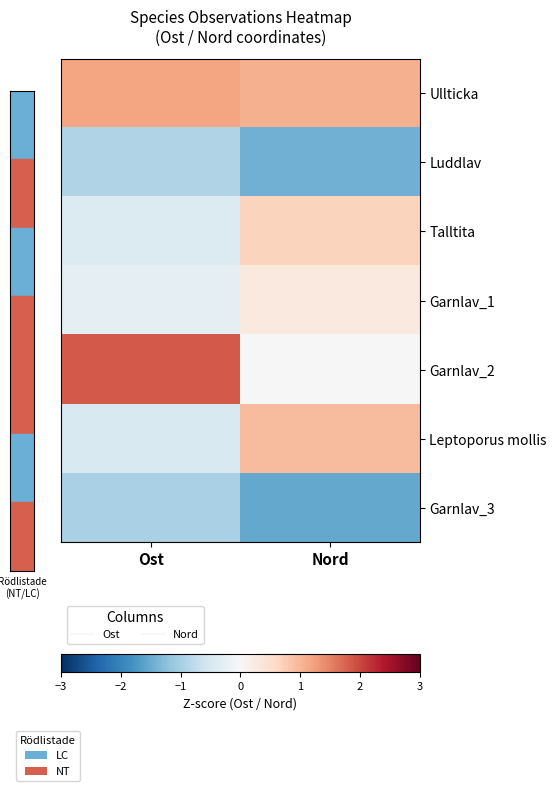

Which series changed the most between Ost and Nord?

Garnlav_2